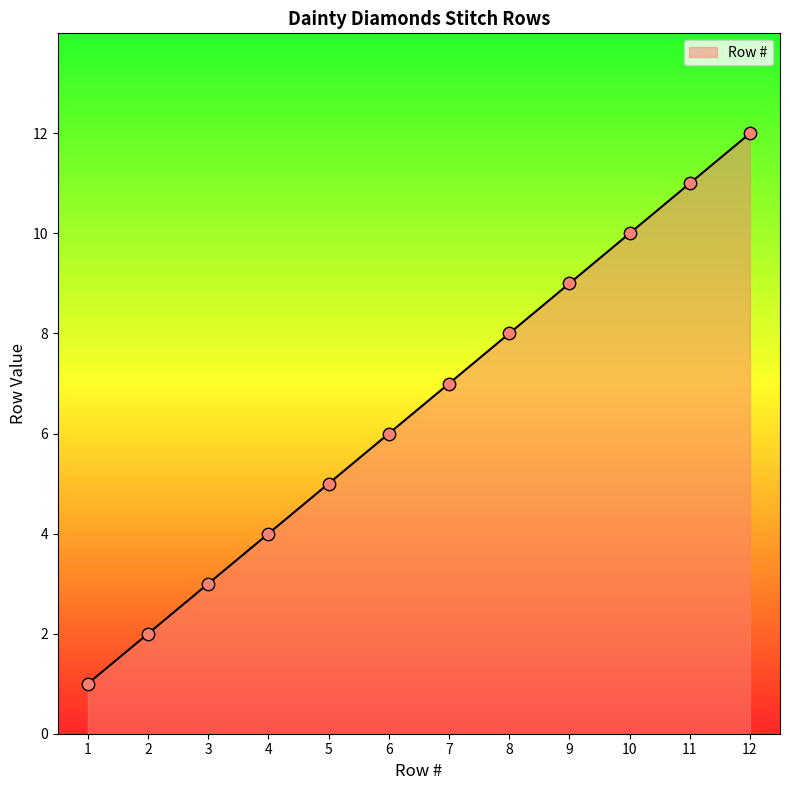

What is the change in value from 3 to 12?

+9